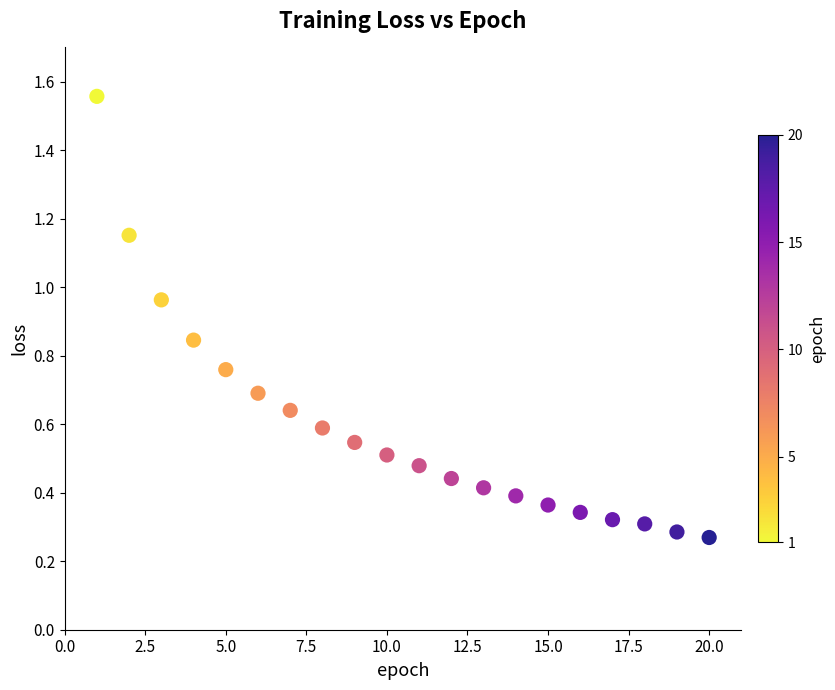

What is the range of Y values (max minus min)?

1.3